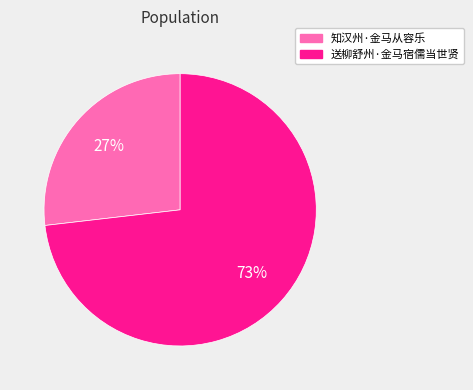

Rank the categories by value from highest to lowest.

送柳舒州·金马宿儒当世贤, 知汉州·金马从容乐